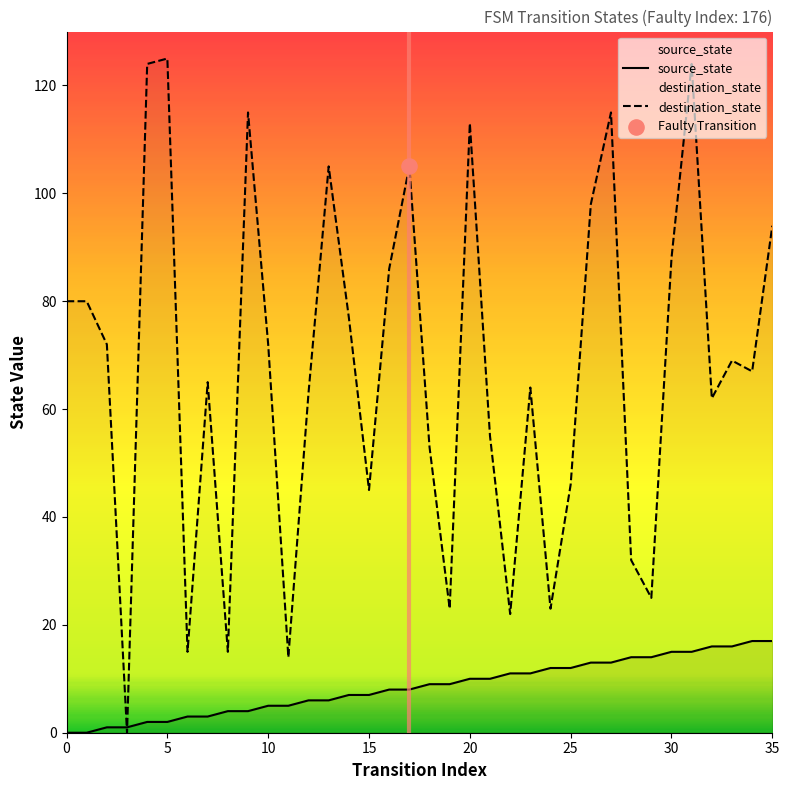

Which series contains the highest Y value?

destination_state